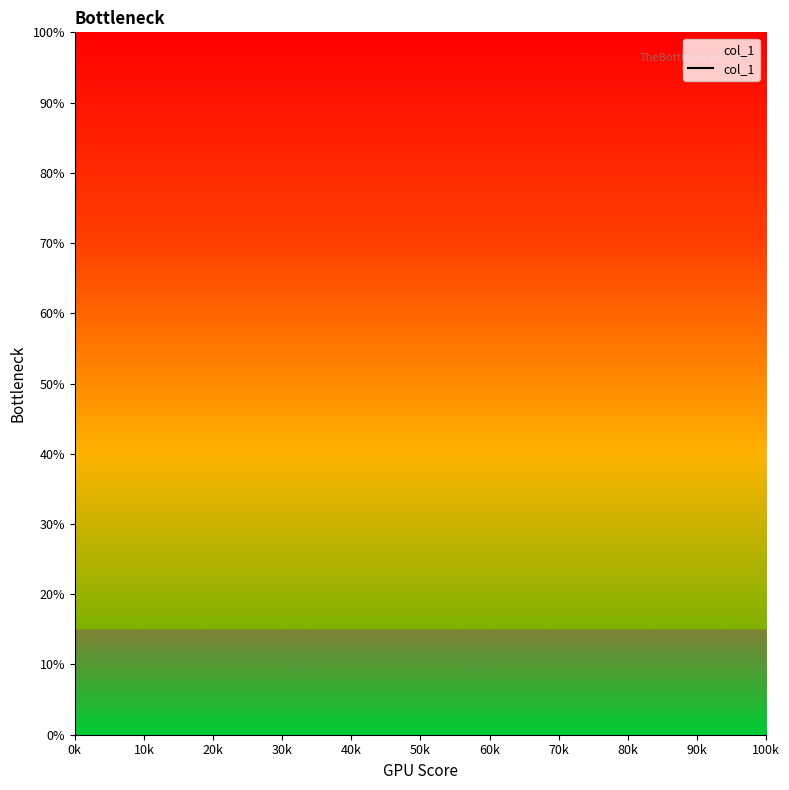

What is the label of the 5th point from the right?

0k